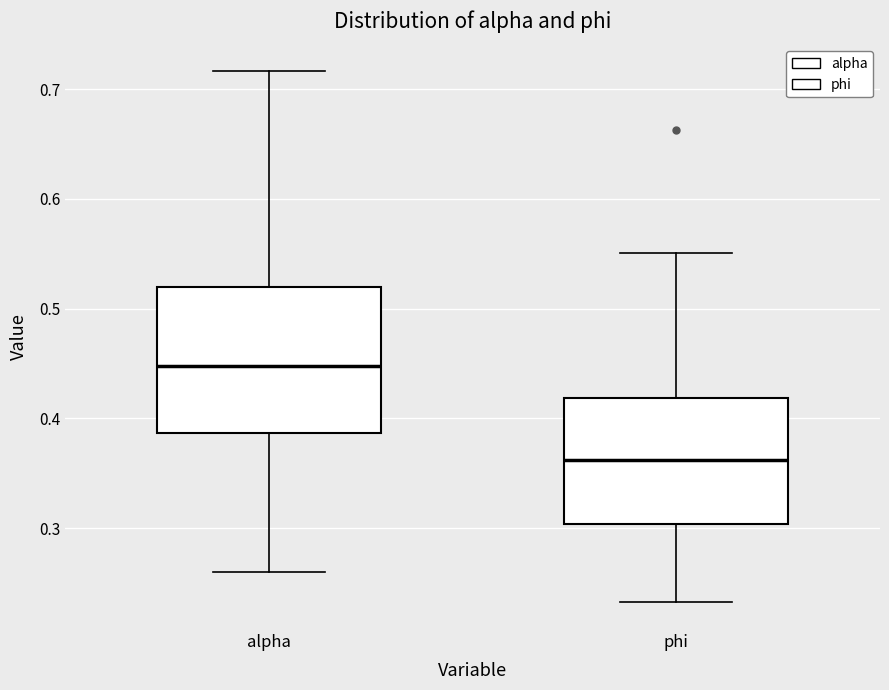

Reading left to right, read every box against the y-axis: the position of its median line, the range the box covers, and the ends of its whiskers. The values are not printed on the chart, so give them approximately, as read against the axis.

alpha: median 0.45, box 0.39 to 0.52, whiskers 0.26 to 0.72
phi: median 0.36, box 0.30 to 0.42, whiskers 0.23 to 0.55